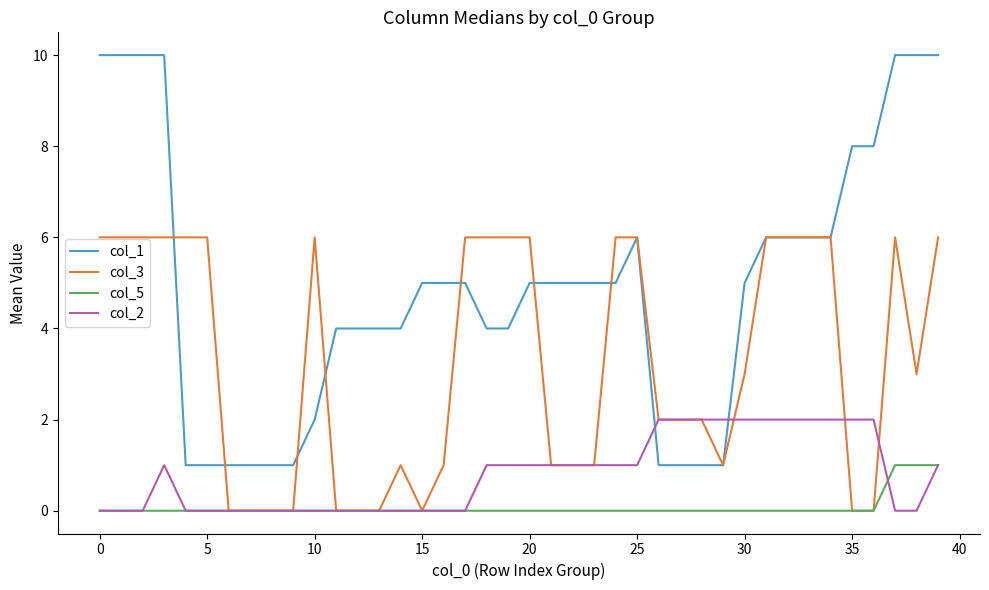

True or false: col_1 and col_5 cross at least once.

False